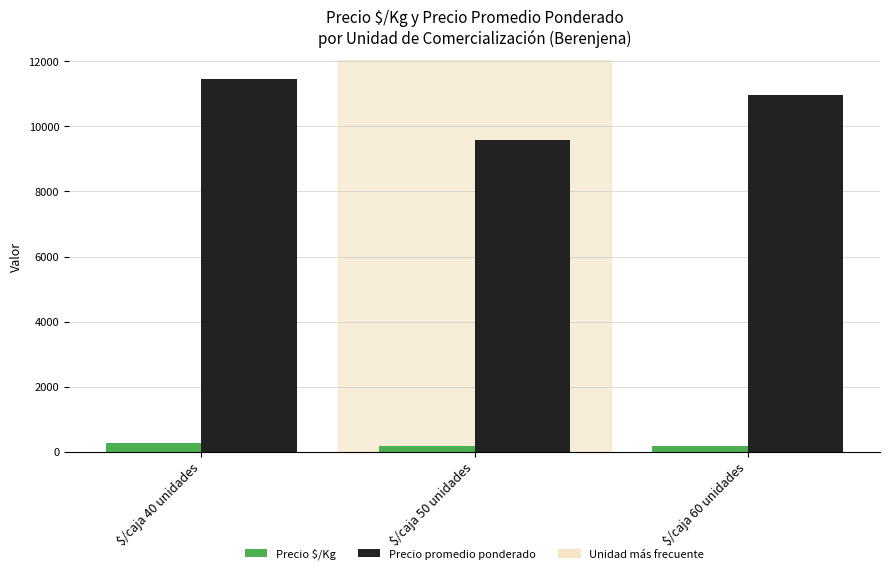

What is the label of the 1st bar from the left?

$/caja 40 unidades